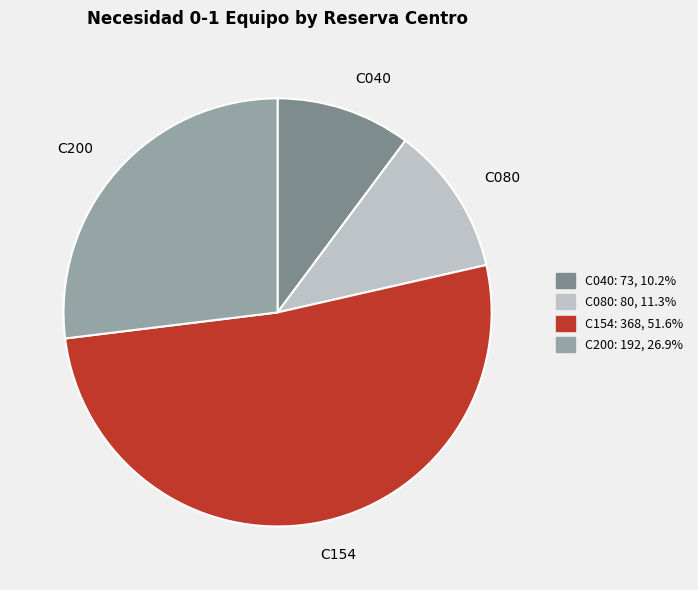

Is C080 the majority of the pie?

No